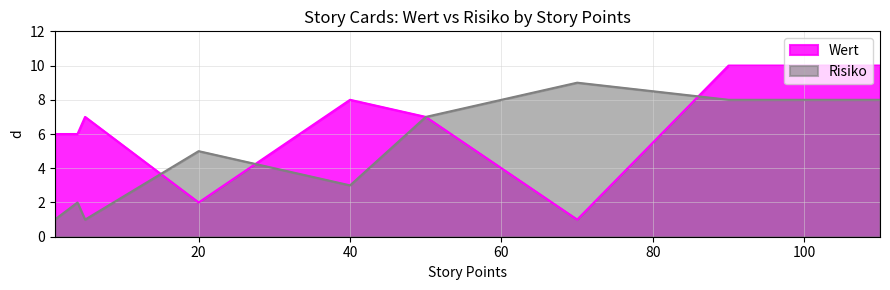

The value of Risiko at 90 is 13. True or false?

False